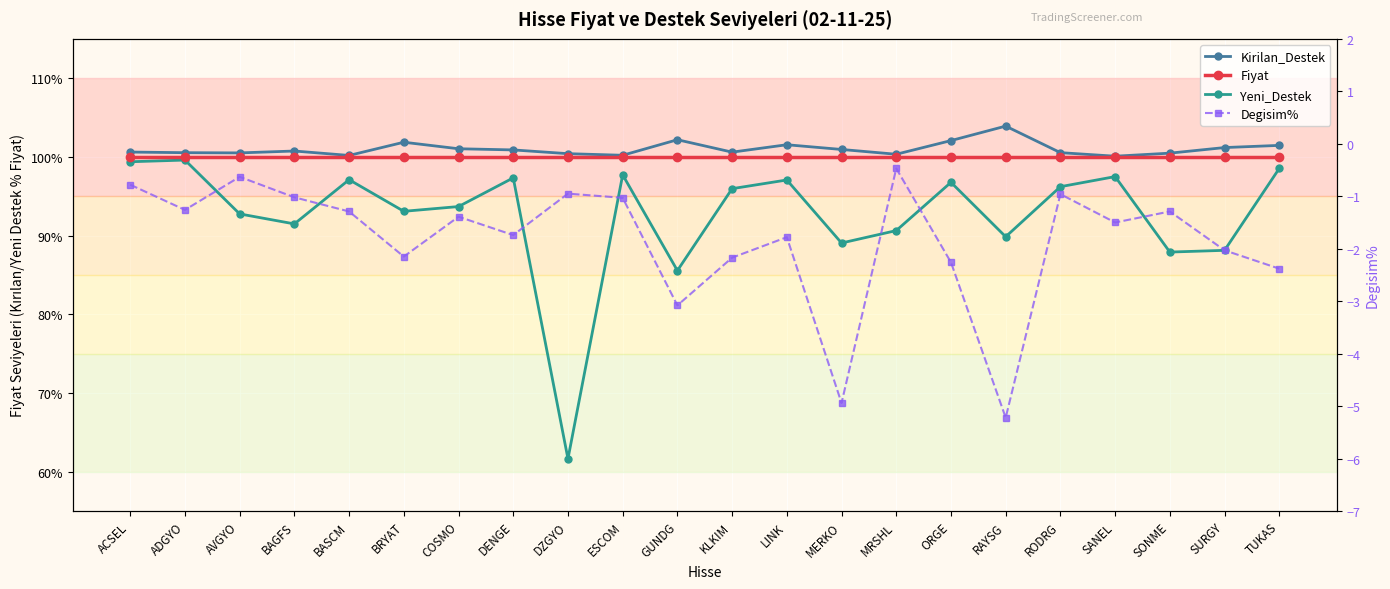

Which has a higher value, ORGE or SONME?

ORGE